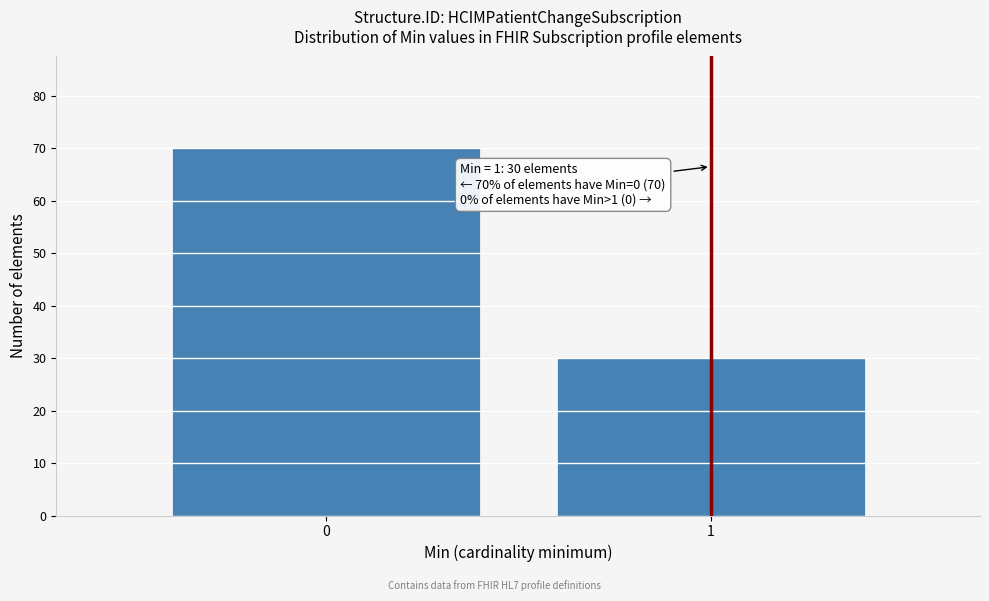

Reading left to right, what are all the values shown in this chart?

70	30